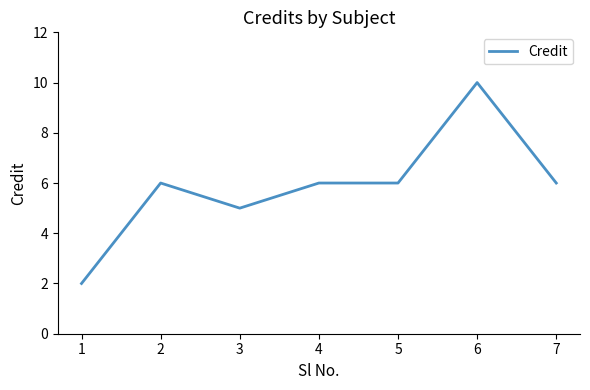

True or false: there are more than 1 points higher than both neighbors.

True